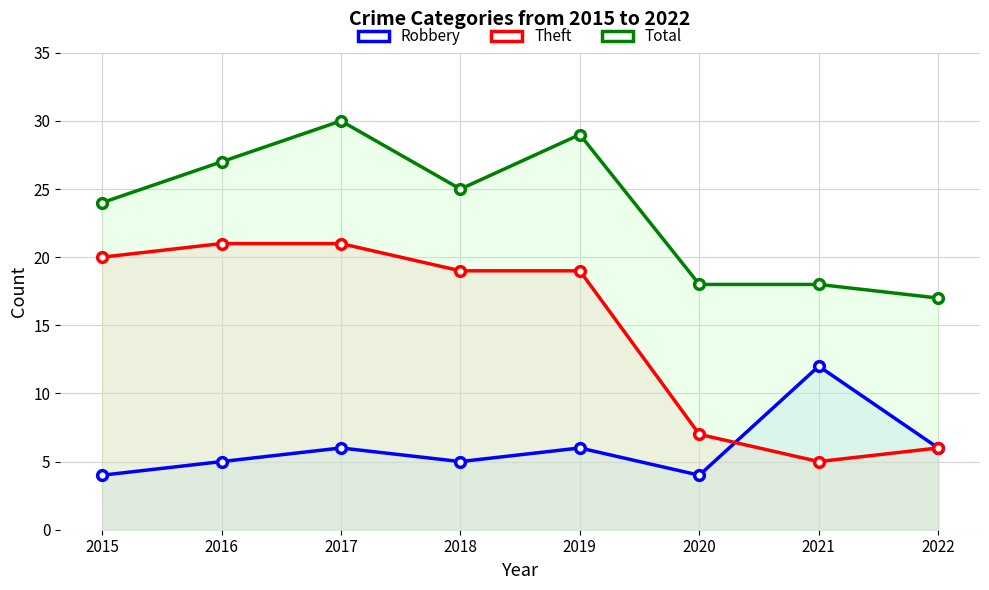

Is the value of Theft at 2016 greater than the value of Total at 2017?

No